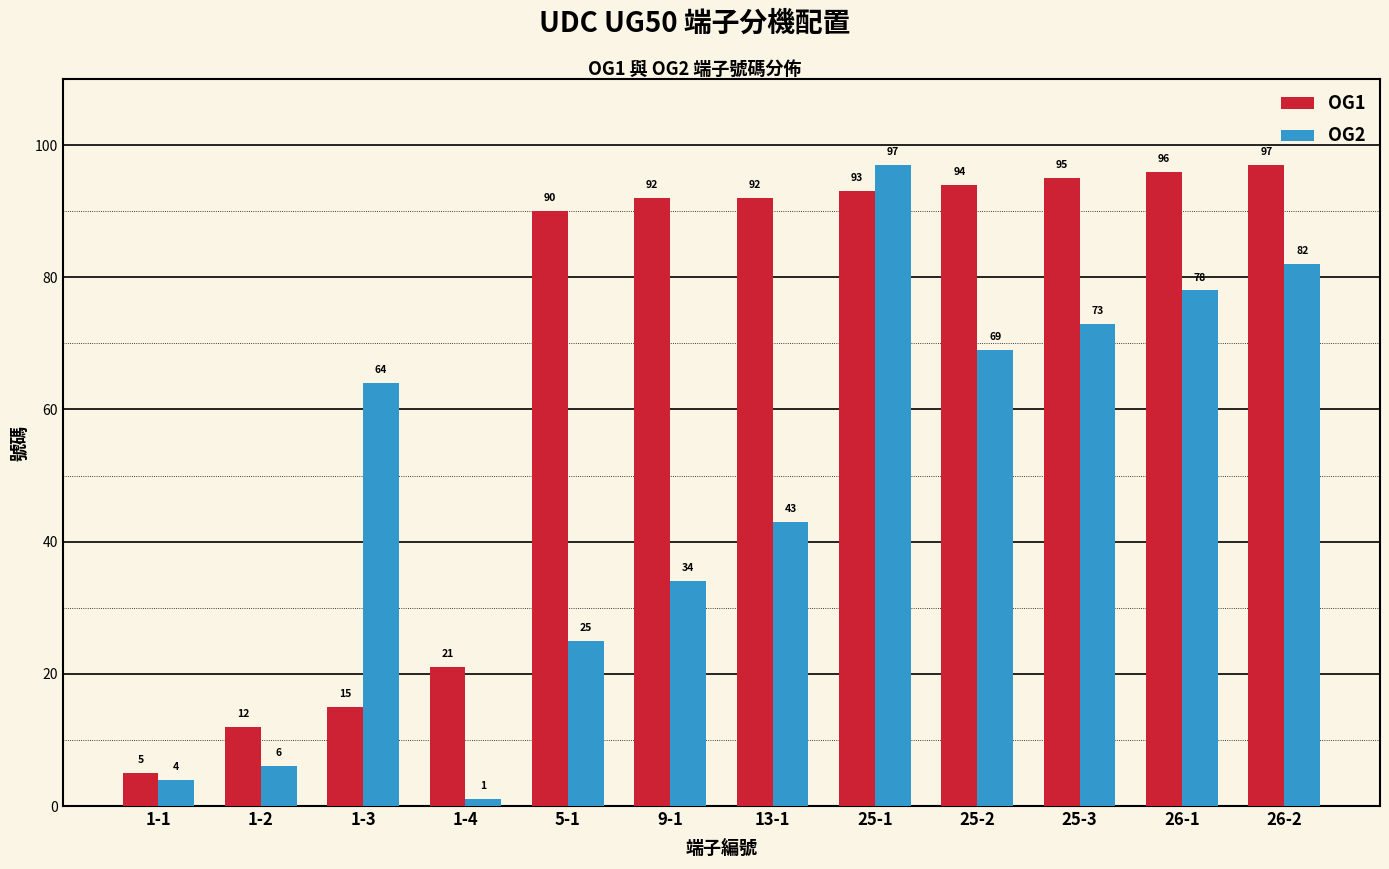

What is the value of the OG2 bar at the 3rd from the left?

64